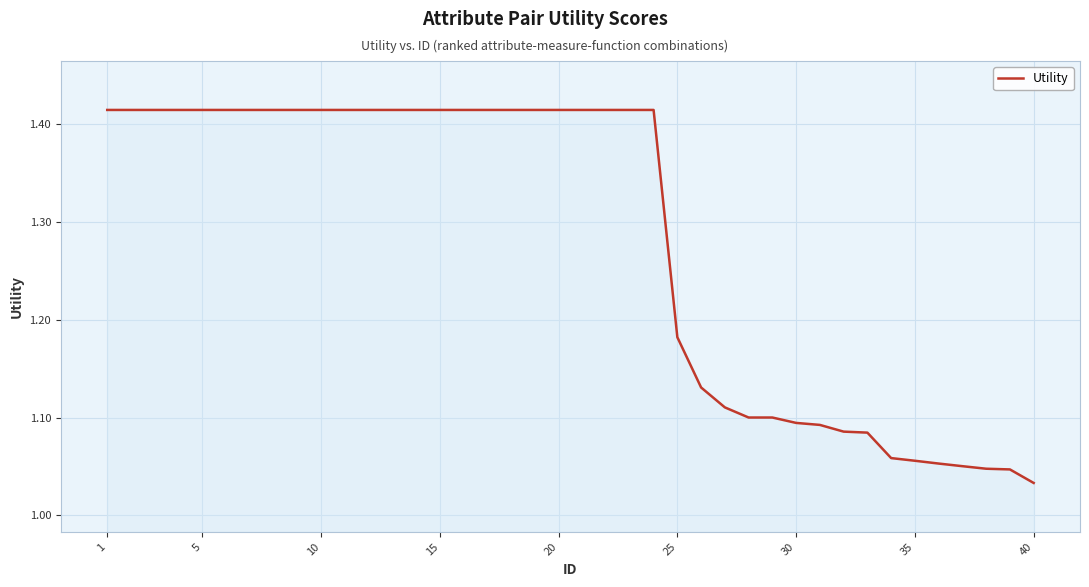

What is the difference between the maximum and minimum values?

0.4